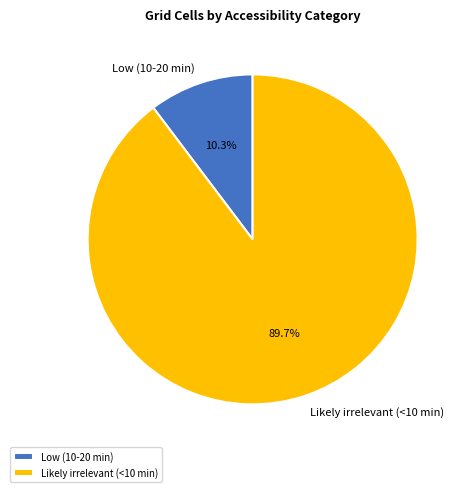

Is it true that Low (10-20 min) is 1% of the pie?

False